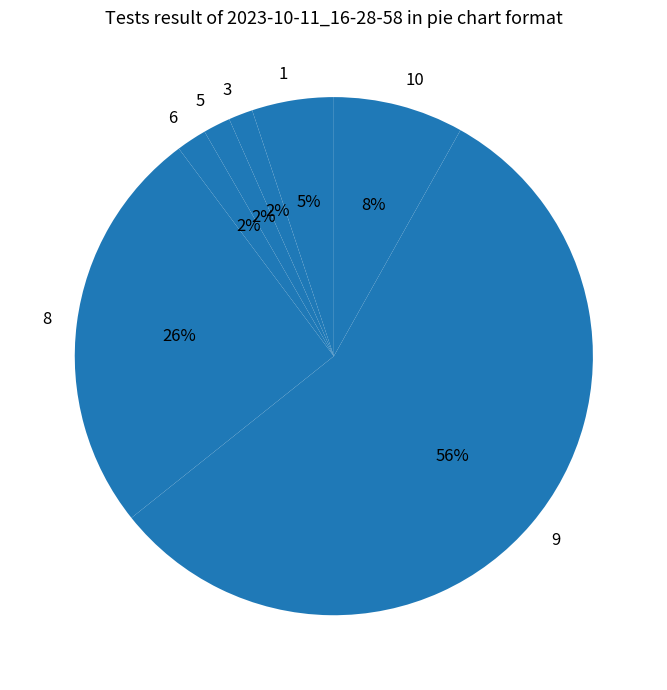

Is it true that 5 is 16% of the pie?

False